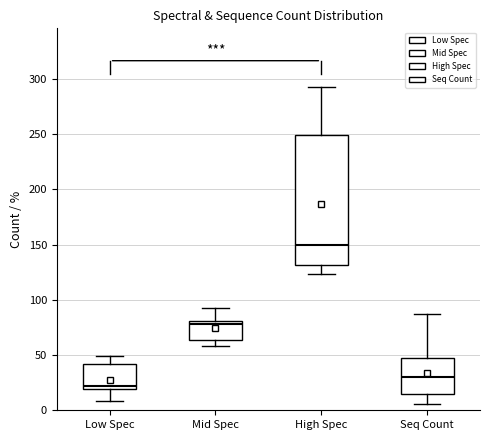

Which box has the lowest median line?

Low Spec